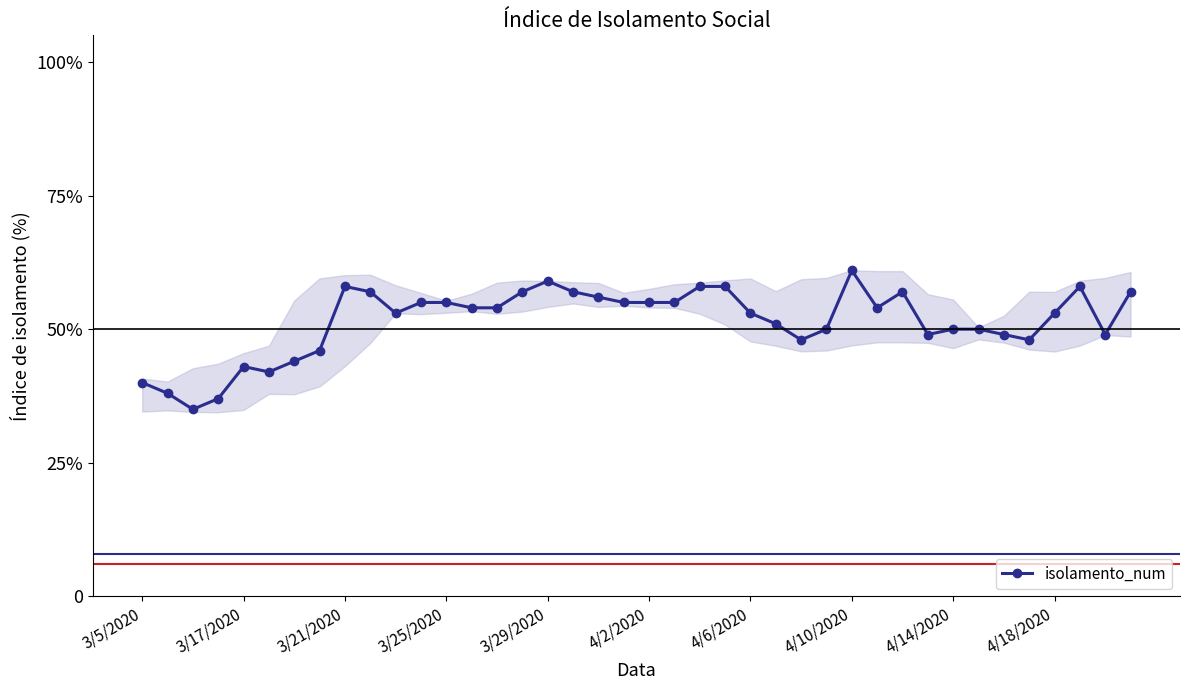

What is the value of the 9th point from the left?

0.6